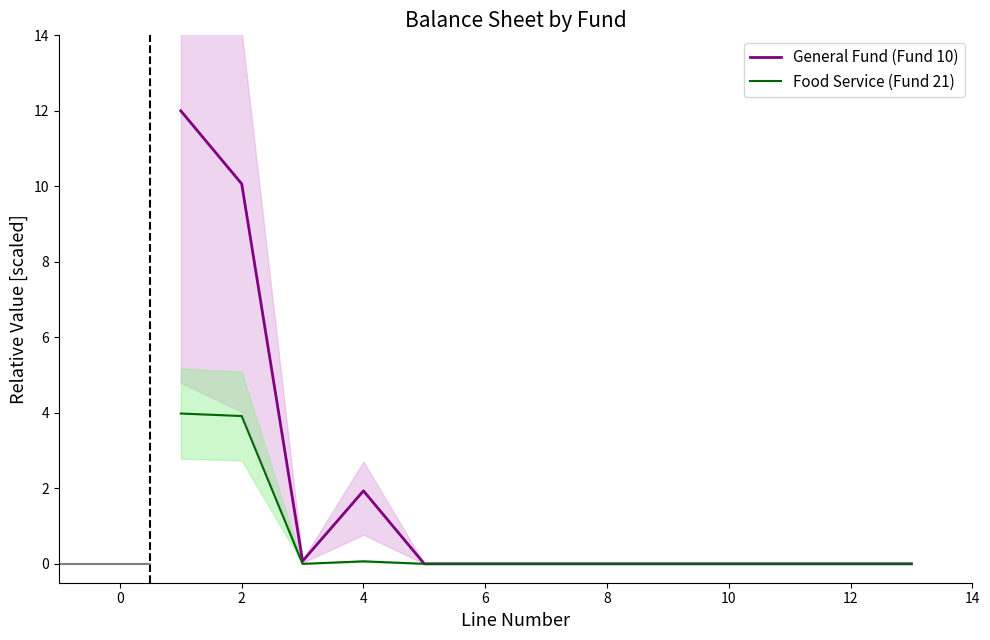

Rank the series by their average value, from lowest to highest.

Food Service (Fund 21), General Fund (Fund 10)